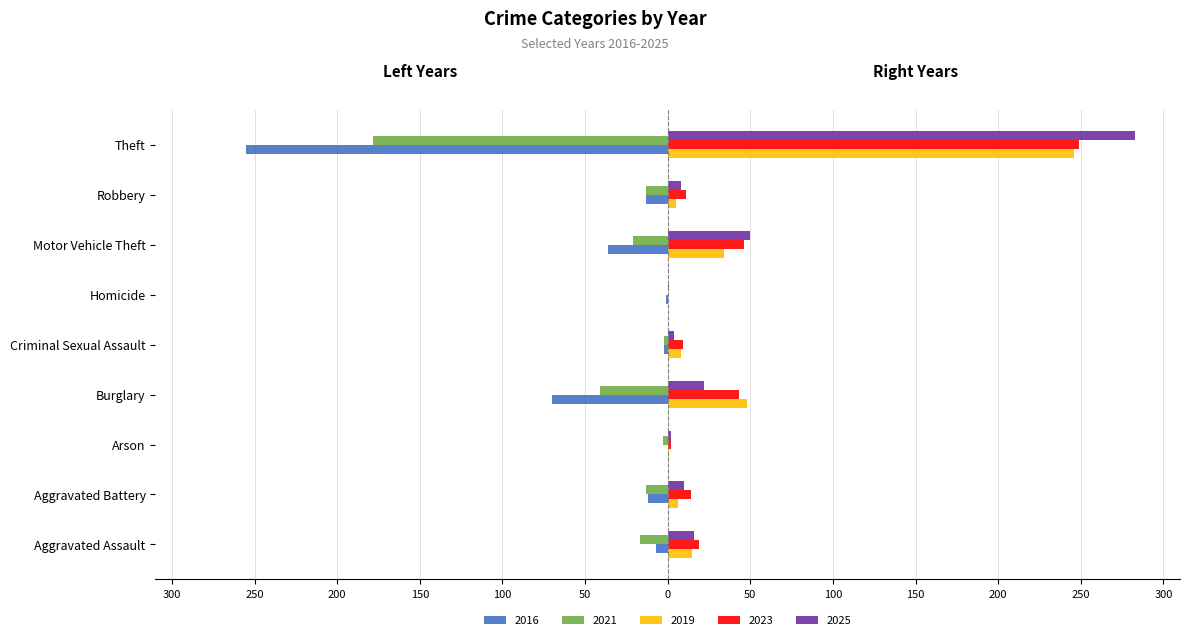

What are all the series names shown in the legend?

2016, 2021, 2019, 2023, 2025